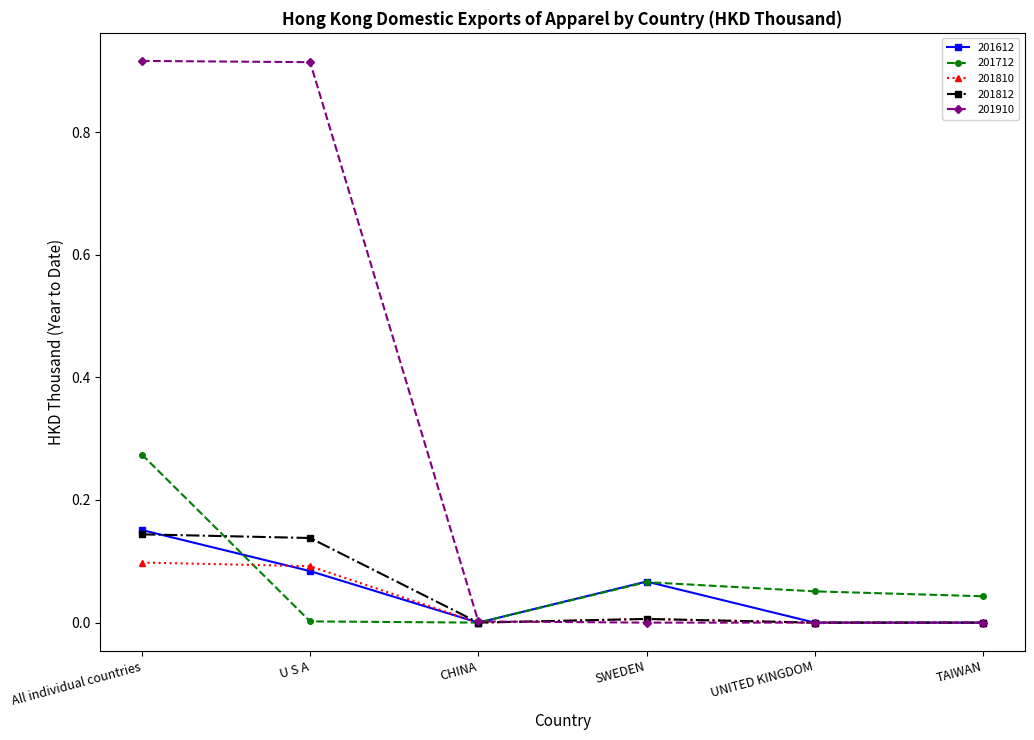

How many lines are shown in the chart?

5